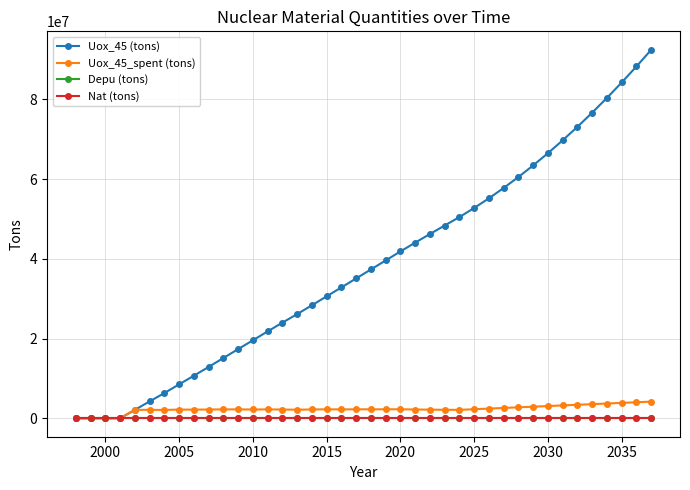

Is this an area chart (filled region under the line)?

No